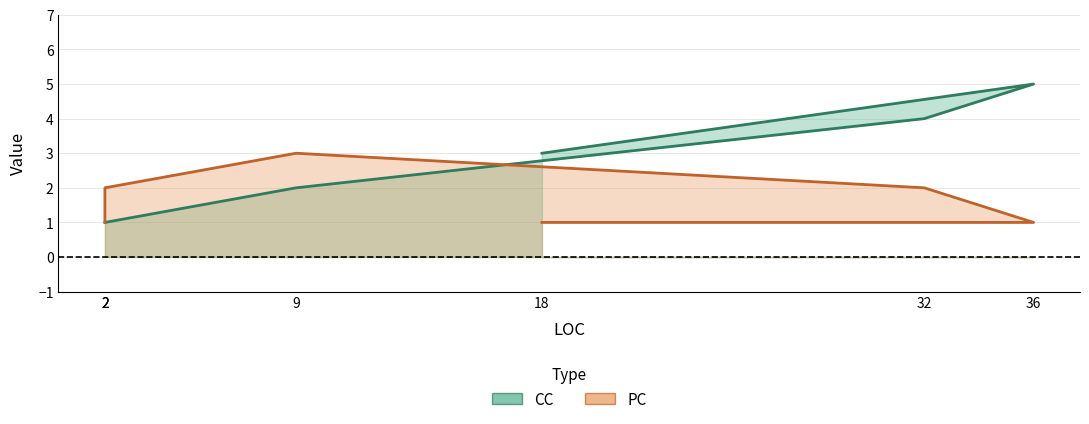

Rank the categories by CC value from highest to lowest.

36, 32, 18, 9, 2, 2, 2